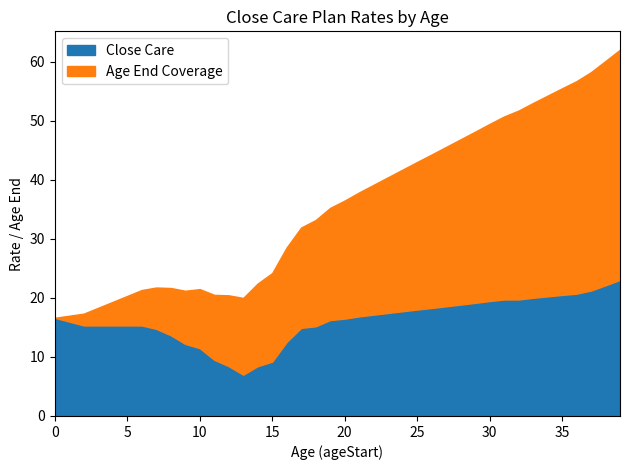

What is the highest value of the Close Care series?

23.1